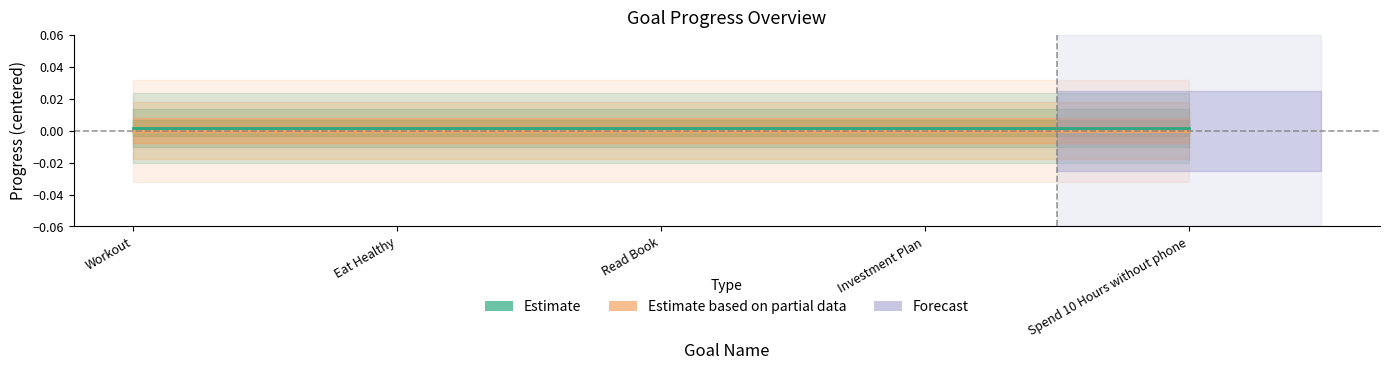

Which series has the largest total across all categories?

Estimate